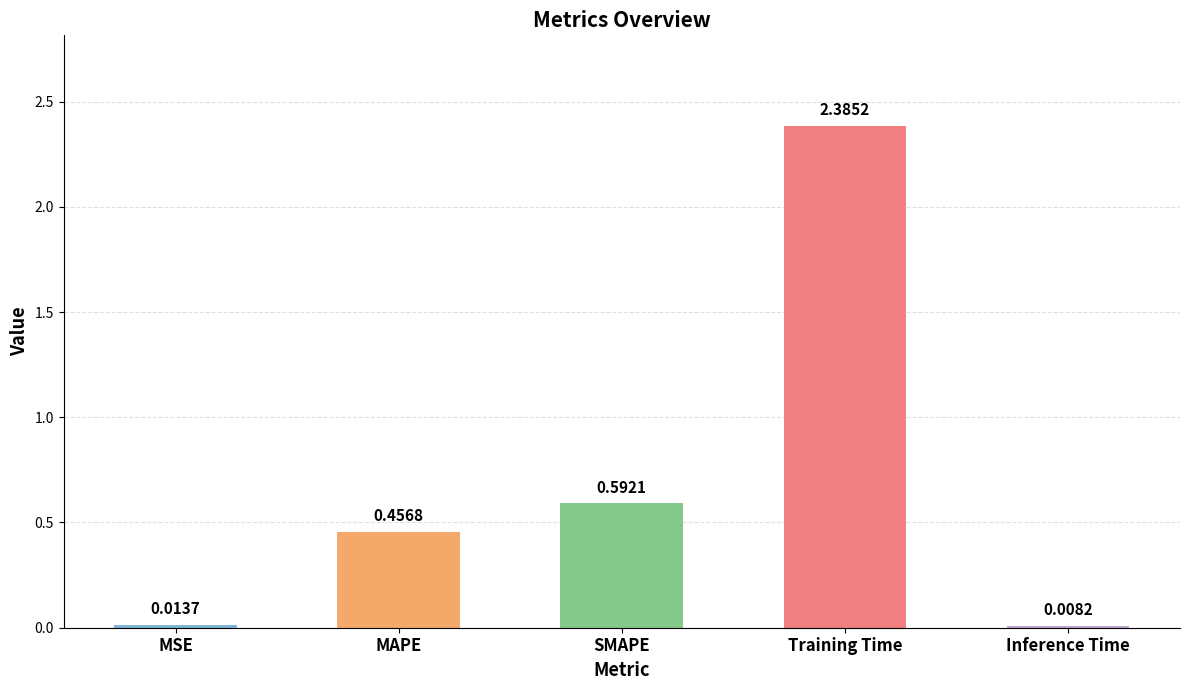

At which label is the value closest to 1?

SMAPE